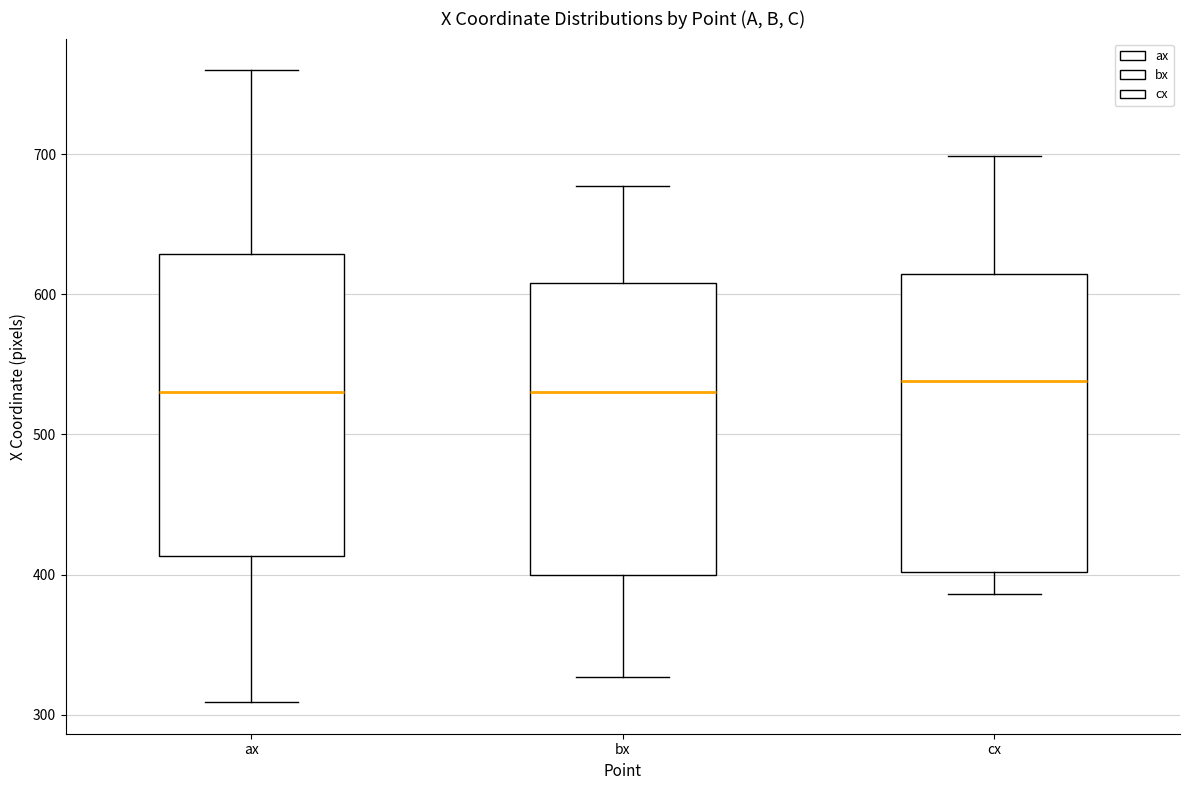

Where is the lower edge of the box for ax on the y-axis? The values are not printed on the chart, so give them approximately, as read against the axis.

410